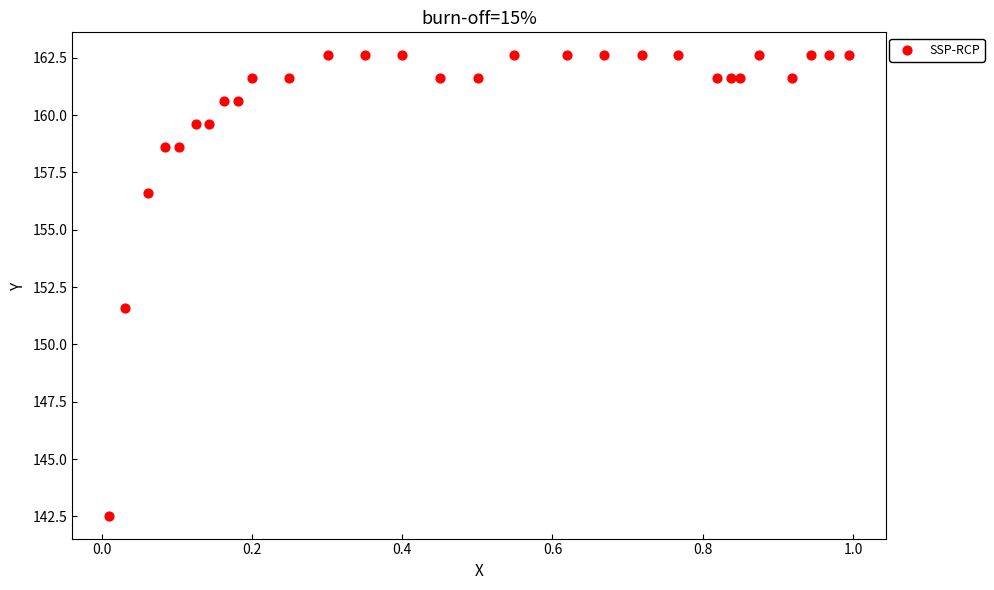

What Y value in the scatter plot is closest to 152?

151.6